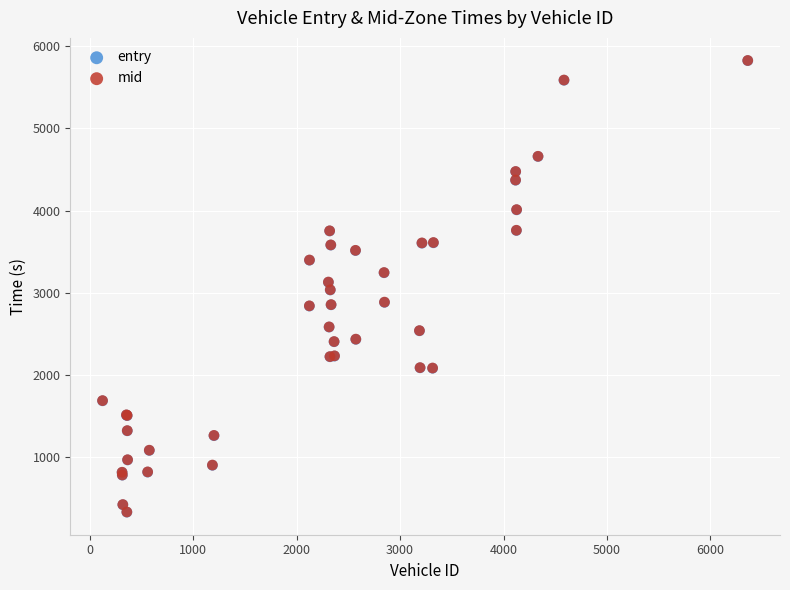

What are all the series names shown in the legend?

entry, mid